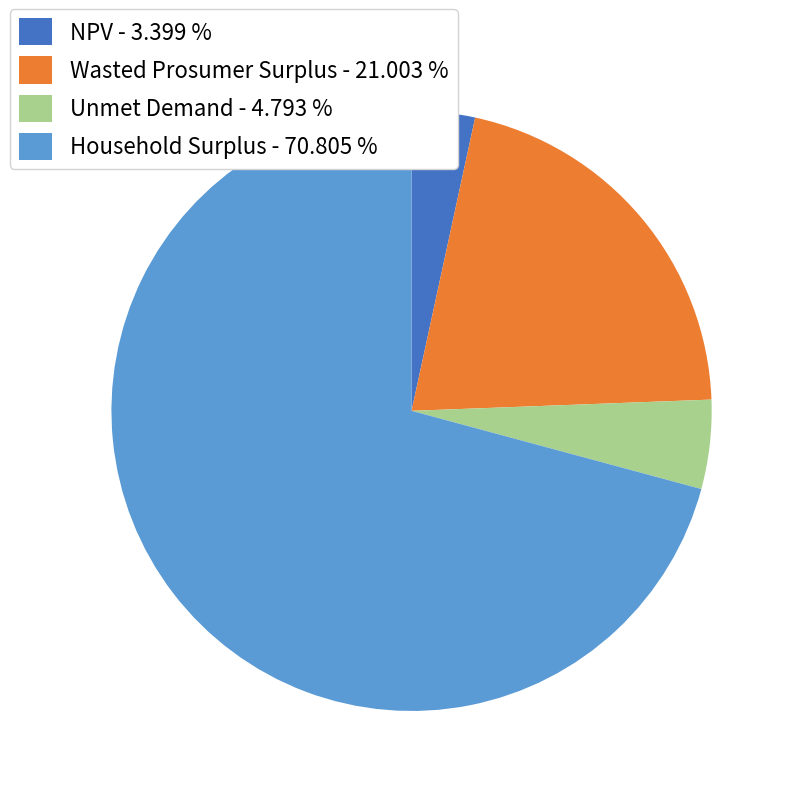

How many slices are in this pie chart?

4